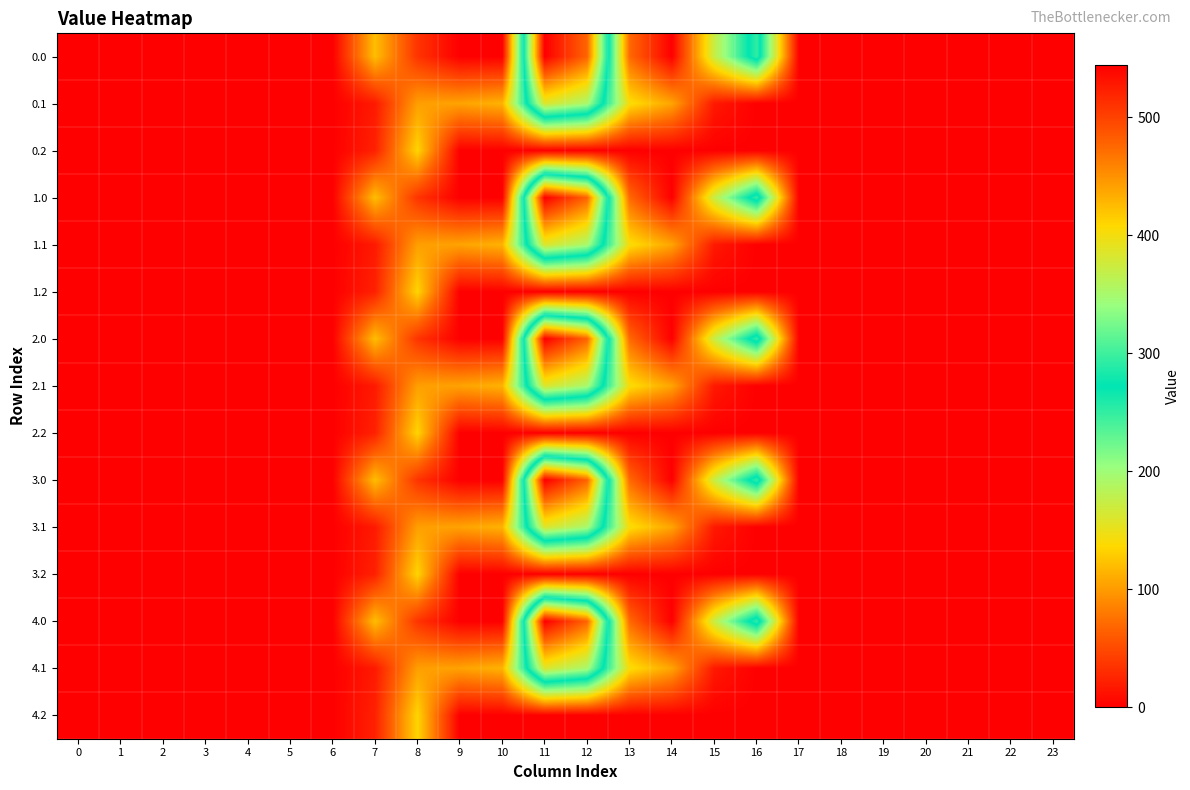

Reading left to right, what are all the values shown in this chart?

0.0: 0=0.0	1=0.0	2=0.0	3=0.0	4=0.0	5=0.0	6=0.0	7=120.6	8=35.0	9=0.0	10=0.0	11=544.3	12=477.2	13=70.2	14=0.3	15=172.8	16=294.5	17=0.0	18=0.0	19=0.0	20=0.0	21=0.0	22=0.0	23=0.0
0.1: 0=0.0	1=0.0	2=0.0	3=0.0	4=0.0	5=0.0	6=0.0	7=17.7	8=102.3	9=104.8	10=114.0	11=384.7	12=350.8	13=141.2	14=105.5	15=17.3	16=0.0	17=0.0	18=0.0	19=0.0	20=0.0	21=0.0	22=0.0	23=0.0
0.2: 0=0.0	1=0.0	2=0.0	3=0.0	4=0.0	5=0.0	6=0.0	7=22.3	8=134.2	9=0.0	10=0.0	11=0.0	12=0.0	13=0.0	14=0.0	15=0.0	16=0.0	17=0.0	18=0.0	19=0.0	20=0.0	21=0.0	22=0.0	23=0.0
1.0: 0=0.0	1=0.0	2=0.0	3=0.0	4=0.0	5=0.0	6=0.0	7=120.6	8=35.0	9=0.0	10=0.0	11=544.3	12=477.2	13=70.2	14=0.3	15=172.8	16=294.5	17=0.0	18=0.0	19=0.0	20=0.0	21=0.0	22=0.0	23=0.0
1.1: 0=0.0	1=0.0	2=0.0	3=0.0	4=0.0	5=0.0	6=0.0	7=17.7	8=102.3	9=104.8	10=114.0	11=384.7	12=350.8	13=141.2	14=105.5	15=17.3	16=0.0	17=0.0	18=0.0	19=0.0	20=0.0	21=0.0	22=0.0	23=0.0
1.2: 0=0.0	1=0.0	2=0.0	3=0.0	4=0.0	5=0.0	6=0.0	7=22.3	8=134.2	9=0.0	10=0.0	11=0.0	12=0.0	13=0.0	14=0.0	15=0.0	16=0.0	17=0.0	18=0.0	19=0.0	20=0.0	21=0.0	22=0.0	23=0.0
2.0: 0=0.0	1=0.0	2=0.0	3=0.0	4=0.0	5=0.0	6=0.0	7=120.6	8=35.0	9=0.0	10=0.0	11=544.3	12=477.2	13=70.2	14=0.3	15=172.8	16=294.5	17=0.0	18=0.0	19=0.0	20=0.0	21=0.0	22=0.0	23=0.0
2.1: 0=0.0	1=0.0	2=0.0	3=0.0	4=0.0	5=0.0	6=0.0	7=17.7	8=102.3	9=104.8	10=114.0	11=384.7	12=350.8	13=141.2	14=105.5	15=17.3	16=0.0	17=0.0	18=0.0	19=0.0	20=0.0	21=0.0	22=0.0	23=0.0
2.2: 0=0.0	1=0.0	2=0.0	3=0.0	4=0.0	5=0.0	6=0.0	7=22.3	8=134.2	9=0.0	10=0.0	11=0.0	12=0.0	13=0.0	14=0.0	15=0.0	16=0.0	17=0.0	18=0.0	19=0.0	20=0.0	21=0.0	22=0.0	23=0.0
3.0: 0=0.0	1=0.0	2=0.0	3=0.0	4=0.0	5=0.0	6=0.0	7=120.6	8=35.0	9=0.0	10=0.0	11=544.3	12=477.2	13=70.2	14=0.3	15=172.8	16=294.5	17=0.0	18=0.0	19=0.0	20=0.0	21=0.0	22=0.0	23=0.0
3.1: 0=0.0	1=0.0	2=0.0	3=0.0	4=0.0	5=0.0	6=0.0	7=17.7	8=102.3	9=104.8	10=114.0	11=384.7	12=350.8	13=141.2	14=105.5	15=17.3	16=0.0	17=0.0	18=0.0	19=0.0	20=0.0	21=0.0	22=0.0	23=0.0
3.2: 0=0.0	1=0.0	2=0.0	3=0.0	4=0.0	5=0.0	6=0.0	7=22.3	8=134.2	9=0.0	10=0.0	11=0.0	12=0.0	13=0.0	14=0.0	15=0.0	16=0.0	17=0.0	18=0.0	19=0.0	20=0.0	21=0.0	22=0.0	23=0.0
4.0: 0=0.0	1=0.0	2=0.0	3=0.0	4=0.0	5=0.0	6=0.0	7=120.6	8=35.0	9=0.0	10=0.0	11=544.3	12=477.2	13=70.2	14=0.3	15=172.8	16=294.5	17=0.0	18=0.0	19=0.0	20=0.0	21=0.0	22=0.0	23=0.0
4.1: 0=0.0	1=0.0	2=0.0	3=0.0	4=0.0	5=0.0	6=0.0	7=17.7	8=102.3	9=104.8	10=114.0	11=384.7	12=350.8	13=141.2	14=105.5	15=17.3	16=0.0	17=0.0	18=0.0	19=0.0	20=0.0	21=0.0	22=0.0	23=0.0
4.2: 0=0.0	1=0.0	2=0.0	3=0.0	4=0.0	5=0.0	6=0.0	7=22.3	8=134.2	9=0.0	10=0.0	11=0.0	12=0.0	13=0.0	14=0.0	15=0.0	16=0.0	17=0.0	18=0.0	19=0.0	20=0.0	21=0.0	22=0.0	23=0.0